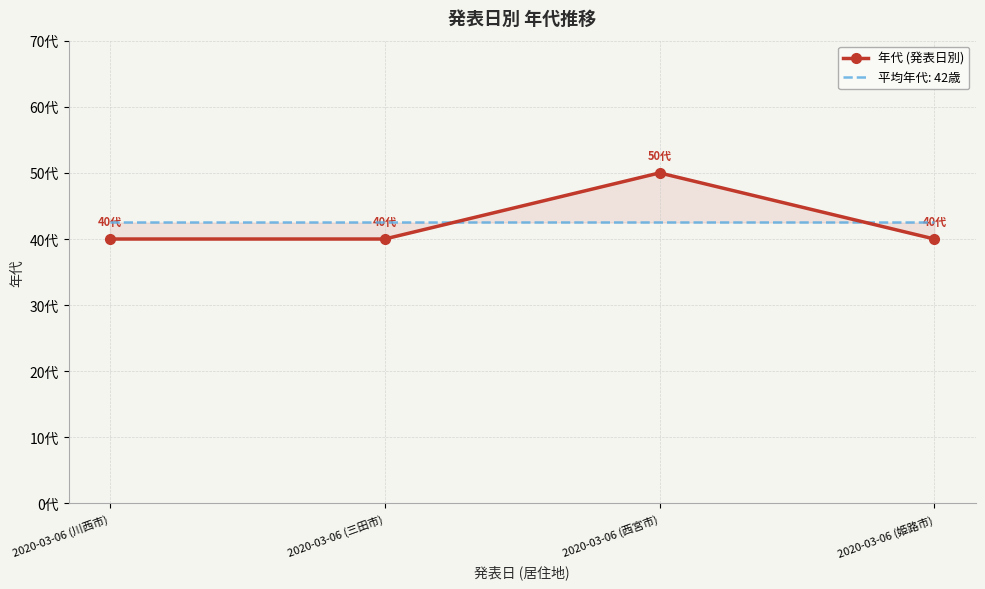

How many interior local peaks (higher than both neighbors) does the data have?

1